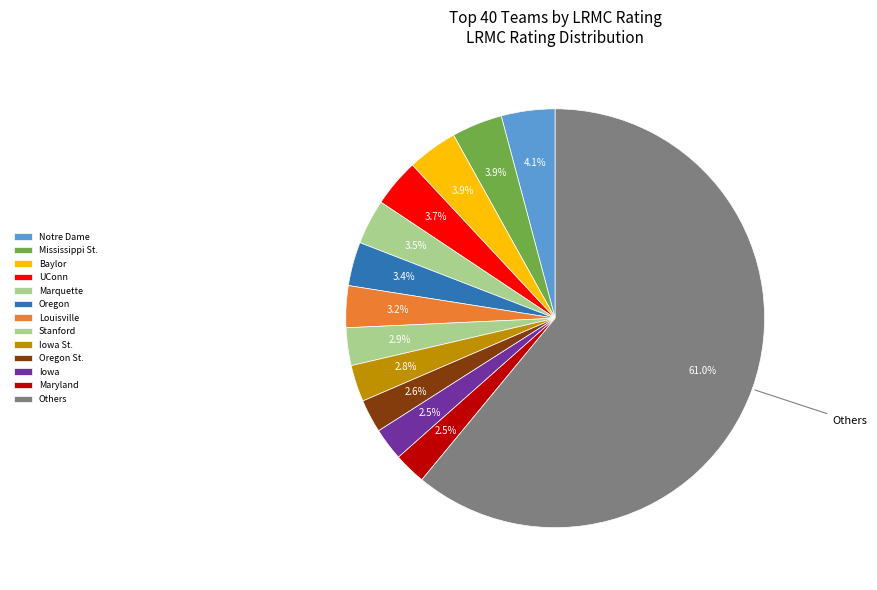

True or false: Stanford accounts for 3% of the total.

True